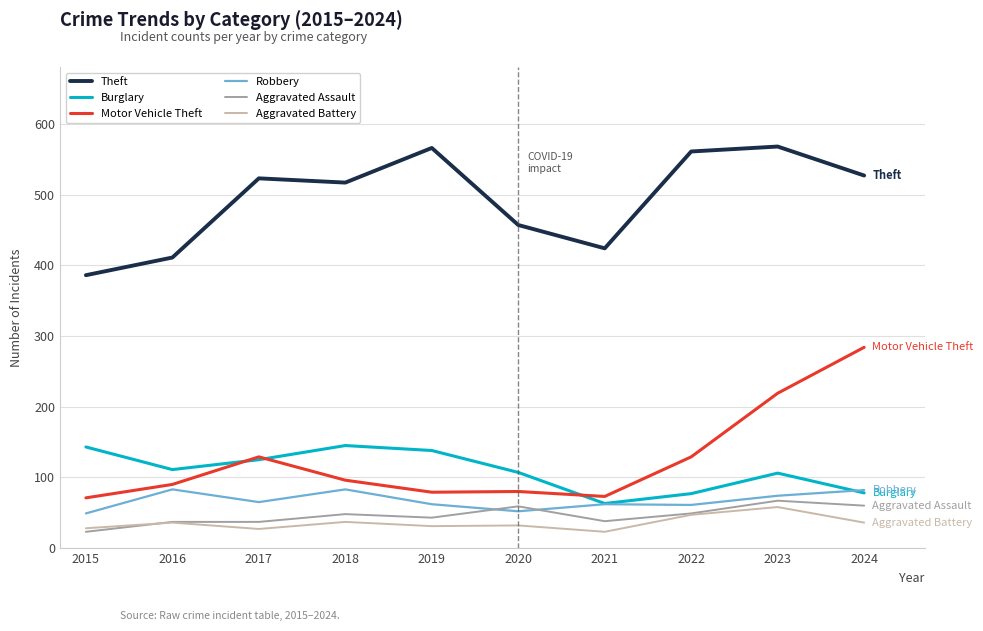

Rank the series at 2018 from lowest to highest value.

Aggravated Battery, Aggravated Assault, Robbery, Motor Vehicle Theft, Burglary, Theft